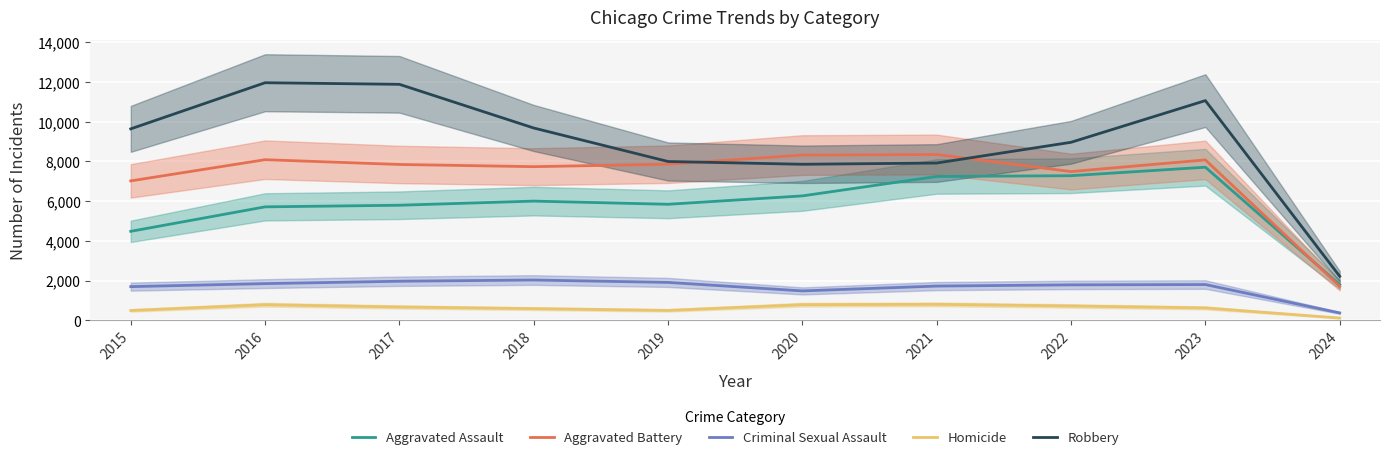

In Robbery, how many points are higher than both neighbors (excluding endpoints)?

2